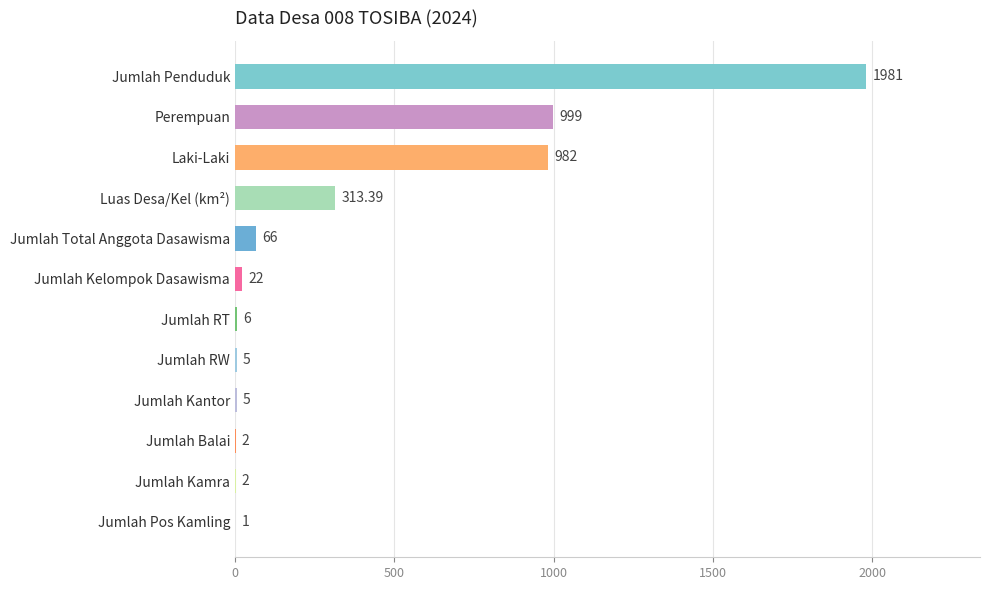

What is the sum of all values?

4384.4